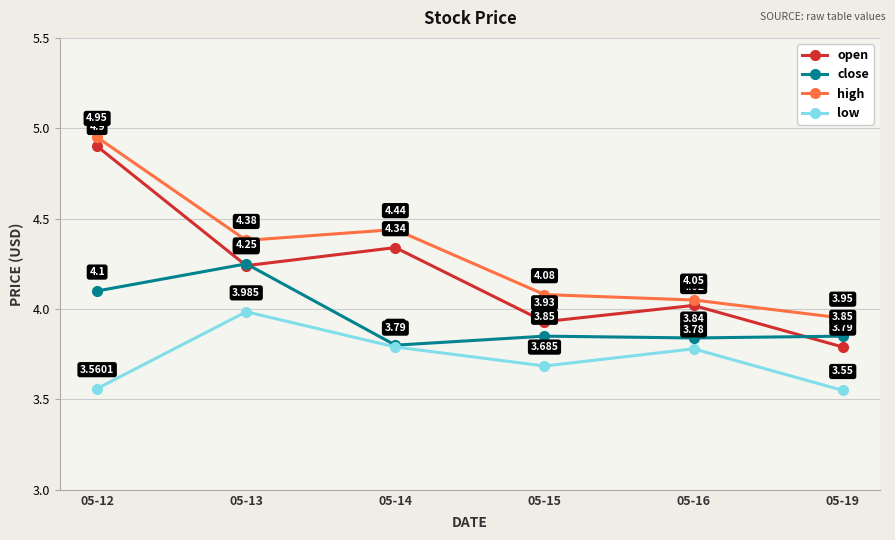

Which series changed the most between 05-12 and 05-14?

open